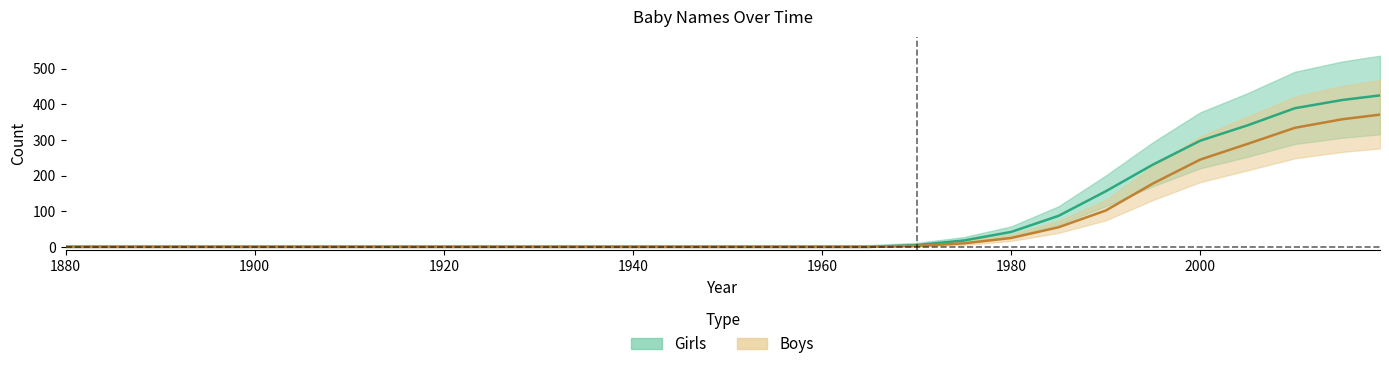

The Girls series shows 341 at 2005. True or false?

True